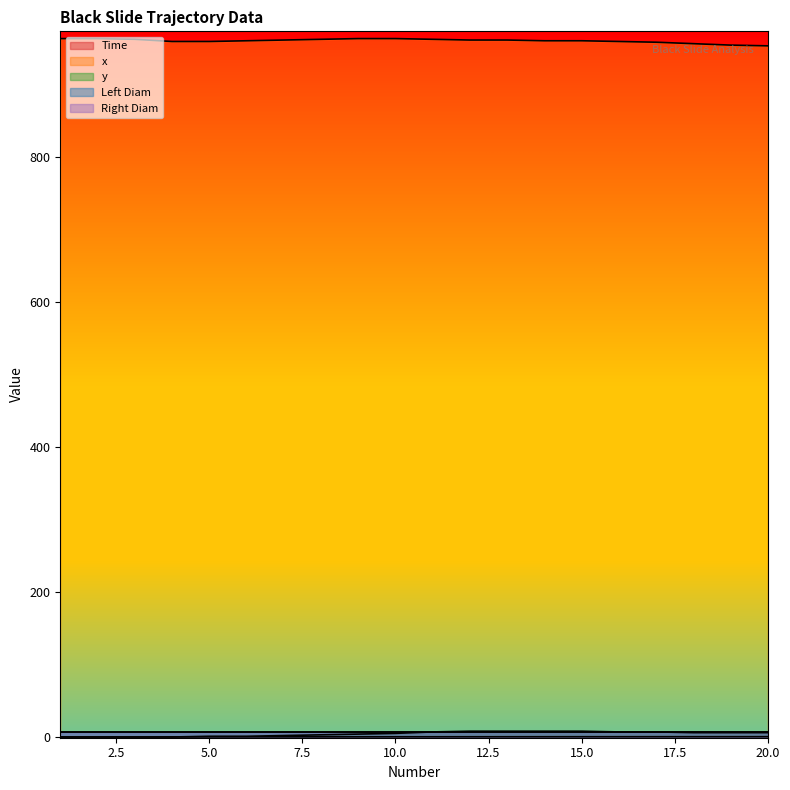

Which series has the largest total across all categories?

x